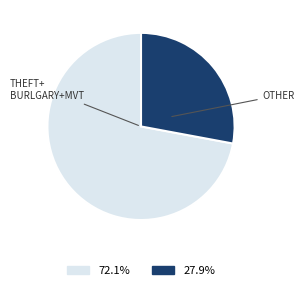

Is there any slice that represents more than half of the pie?

Yes